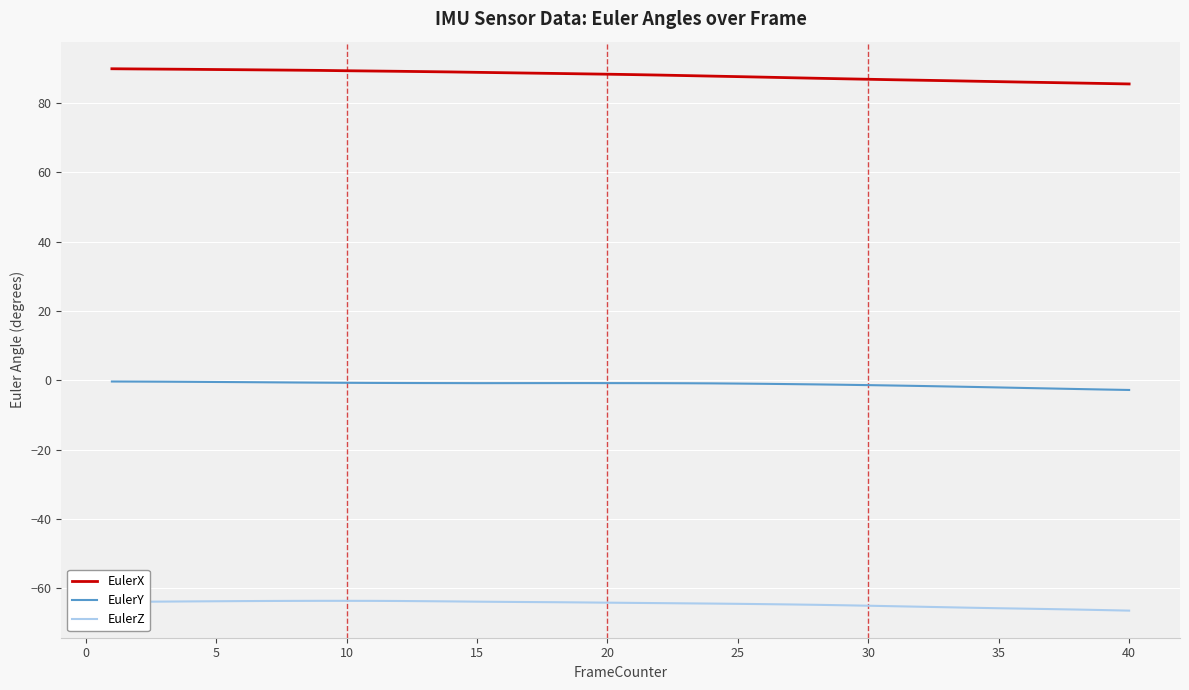

True or false: EulerZ and EulerY intersect in this chart.

False